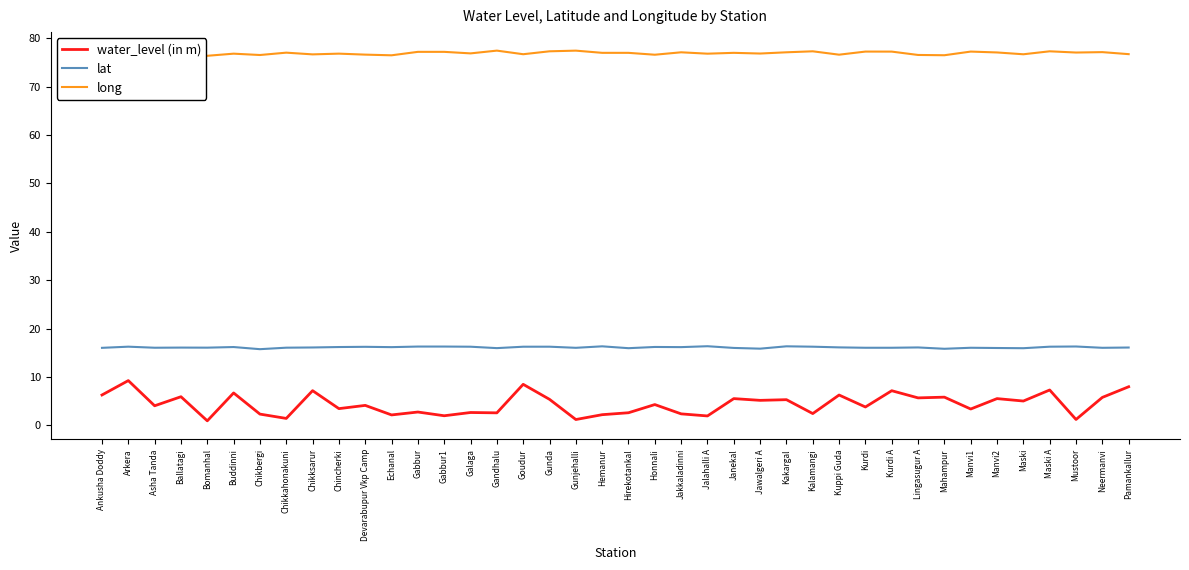

What are all the series names shown in the legend?

water_level (in m), lat, long